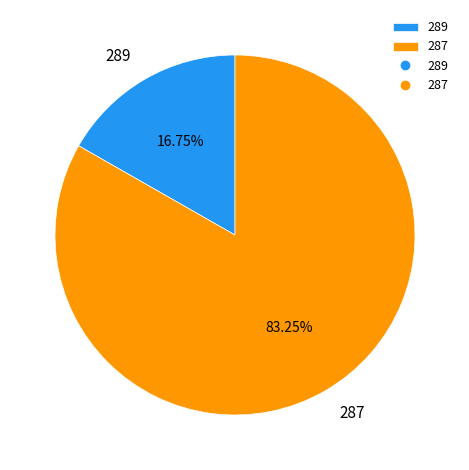

What percentage do 287 and 289 together represent?

100.0%